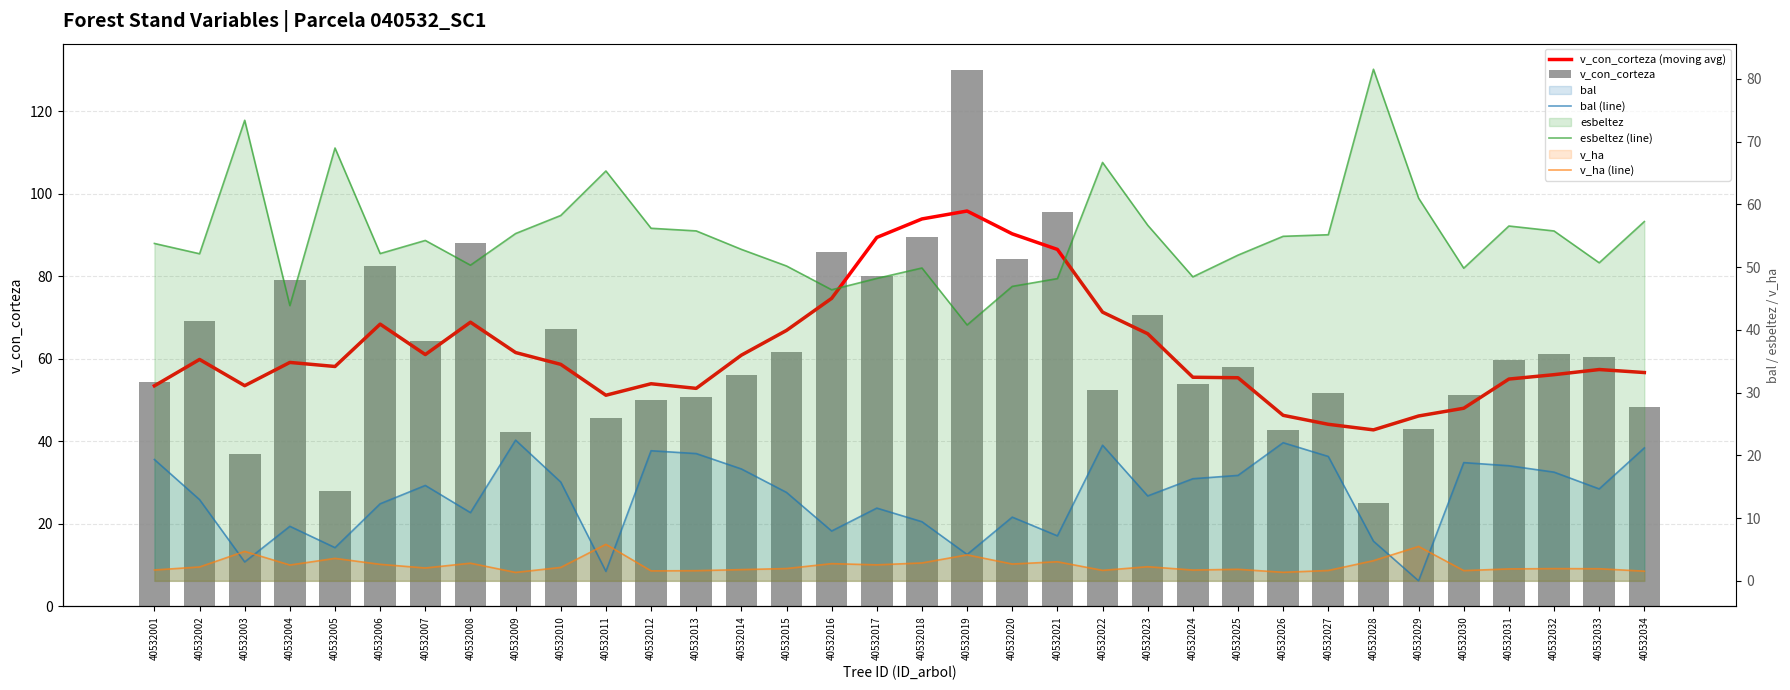

Rank the series by their maximum value, from lowest to highest.

v_ha (line), bal (line), esbeltez (line), v_con_corteza (moving avg), v_con_corteza